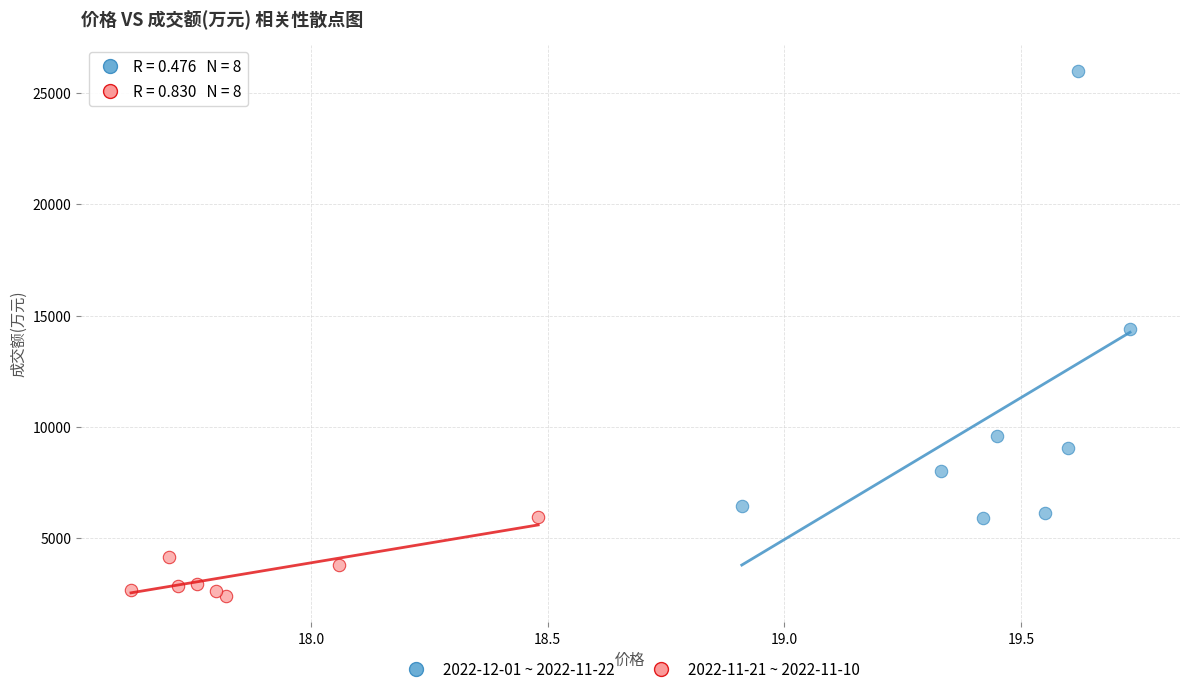

Which series has the largest Y range (max minus min)?

2022-12-01 ~ 2022-11-22